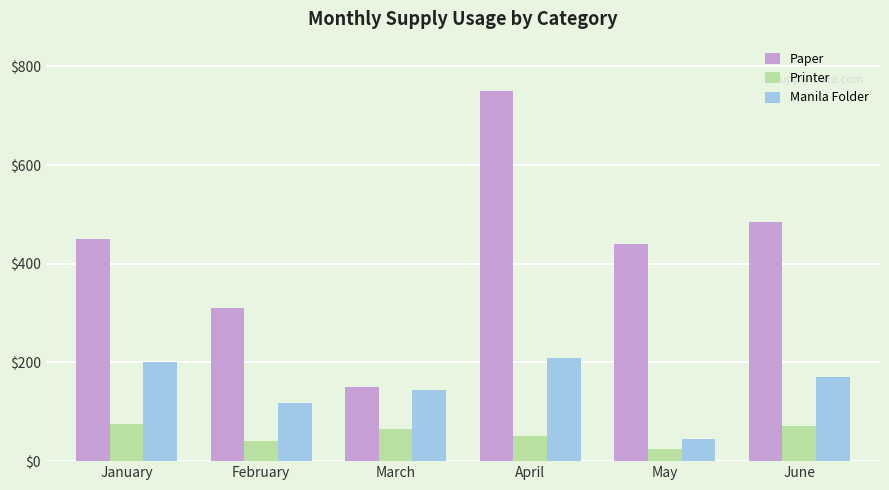

Is it true that Manila Folder equals 99 at April?

False